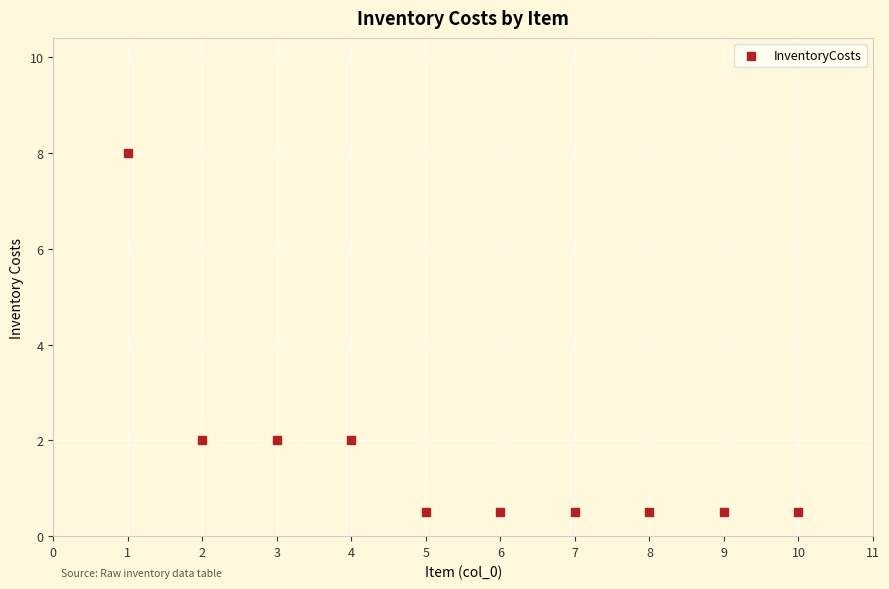

What is the average Y value?

1.7